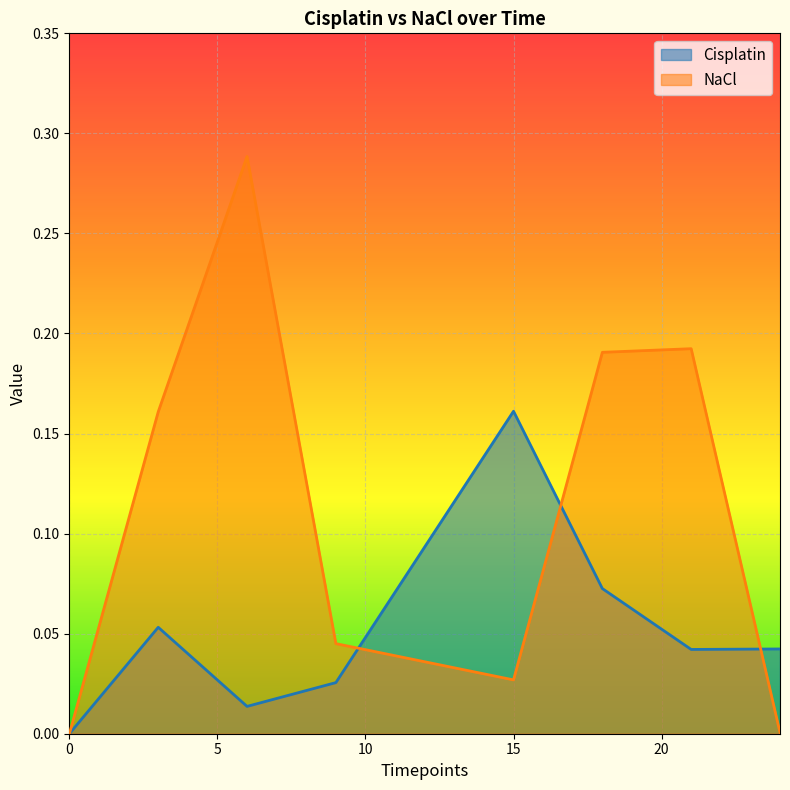

Which series ends up on top after the final intersection of Cisplatin and NaCl?

Cisplatin